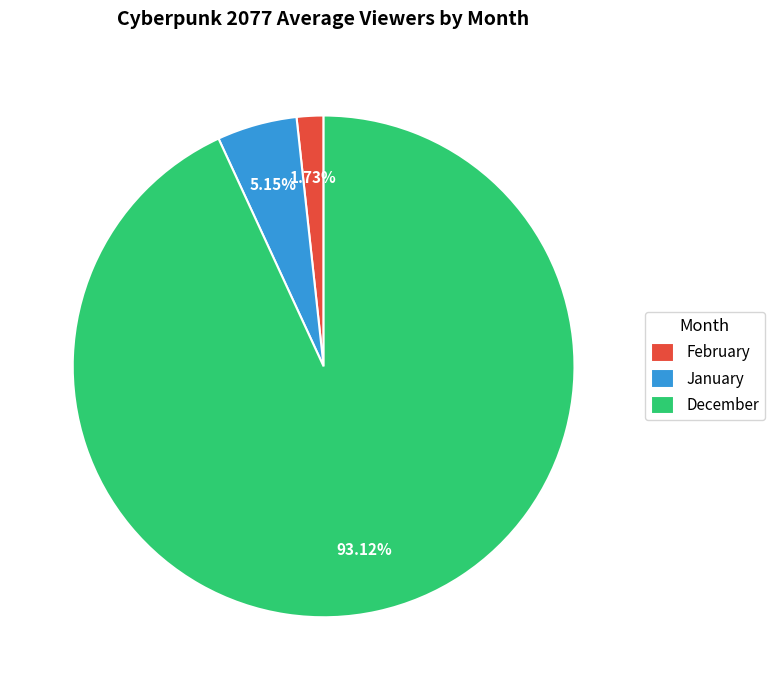

Does any single category account for the majority?

Yes